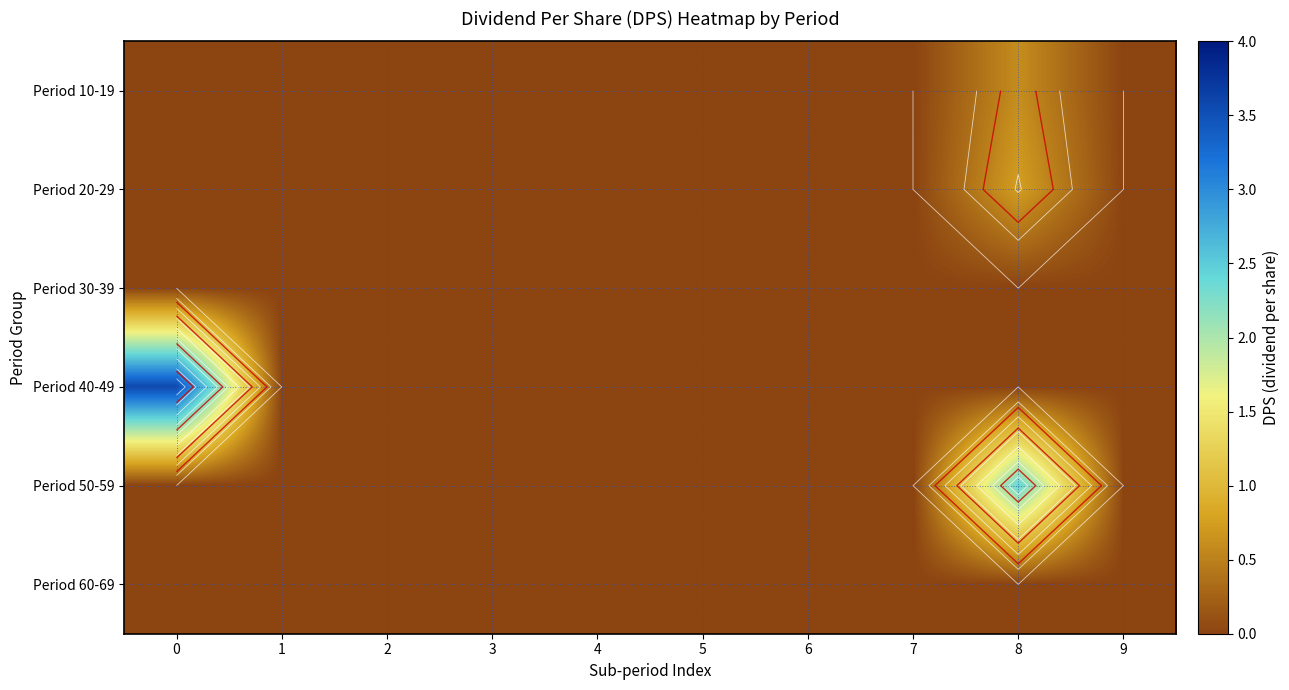

Which series changed the most between 0 and 6?

Period 40-49